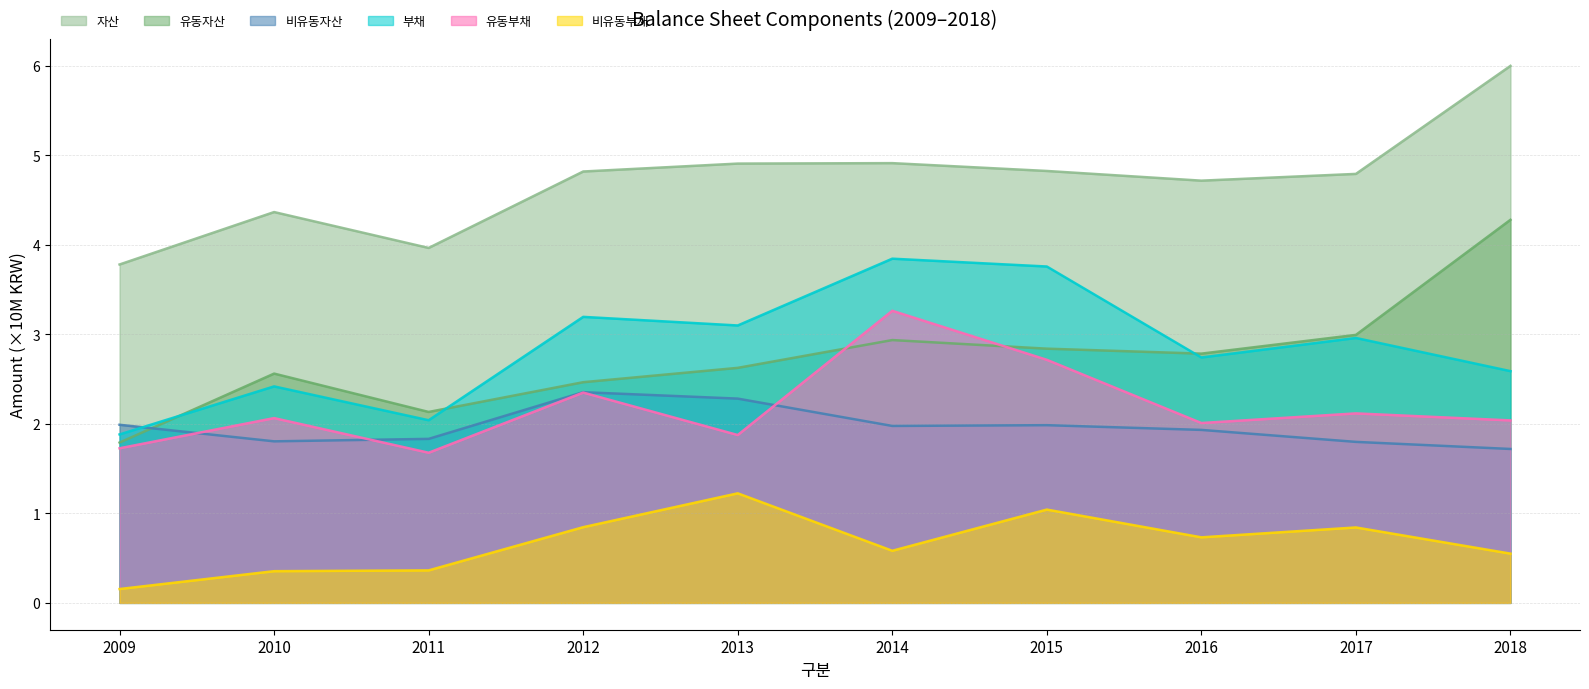

How many data points in 비유동자산 are above 19772341?

4